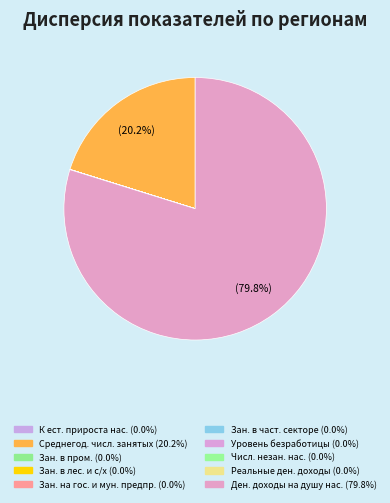

Is Зан. в пром. the majority of the pie?

No